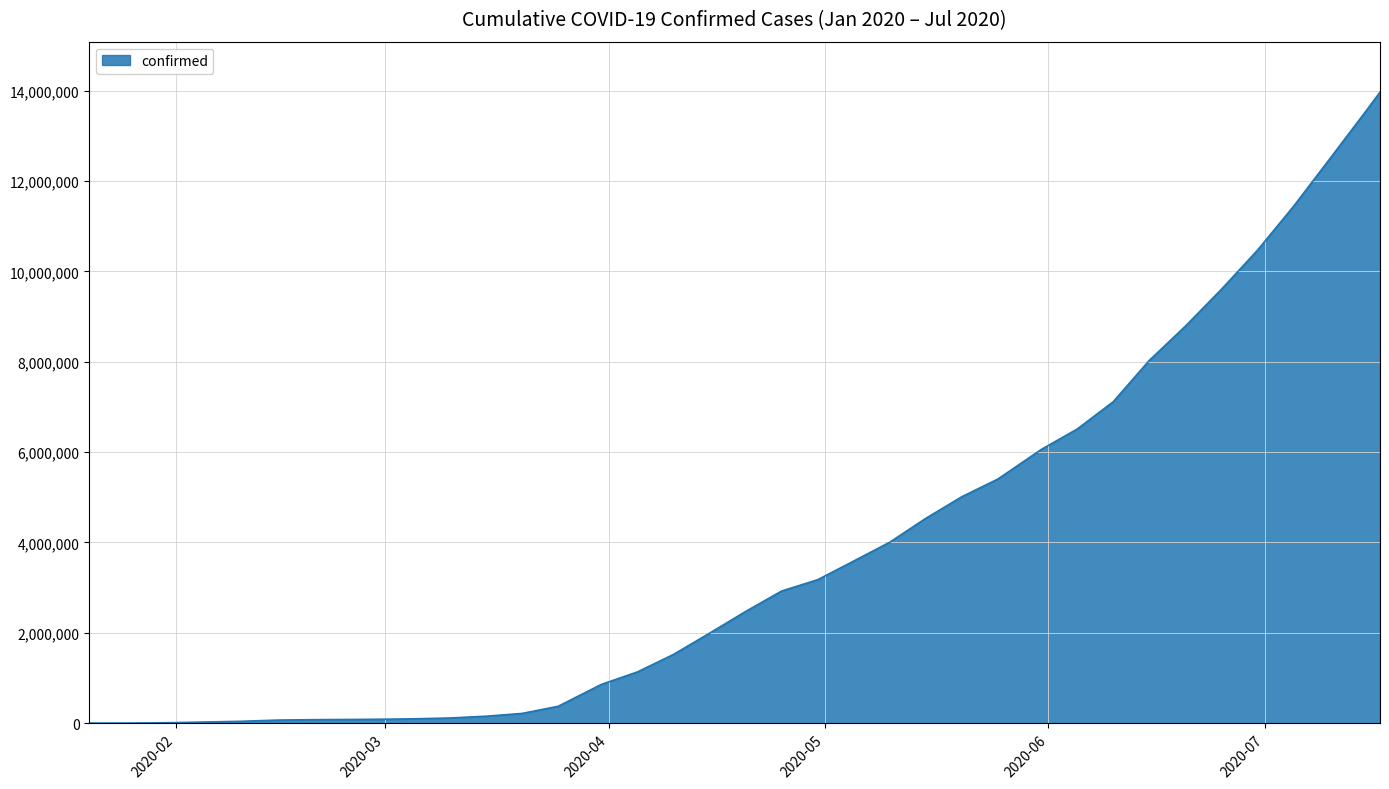

How many series are shown in this chart?

1